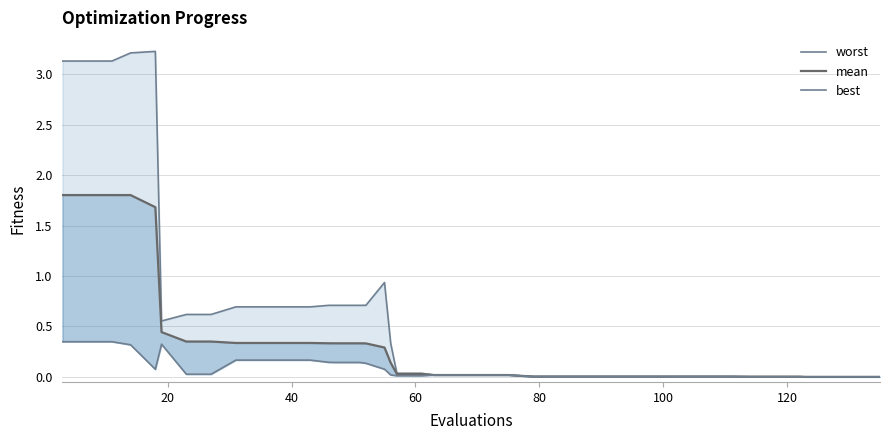

What are all the series names shown in the legend?

worst, mean, best